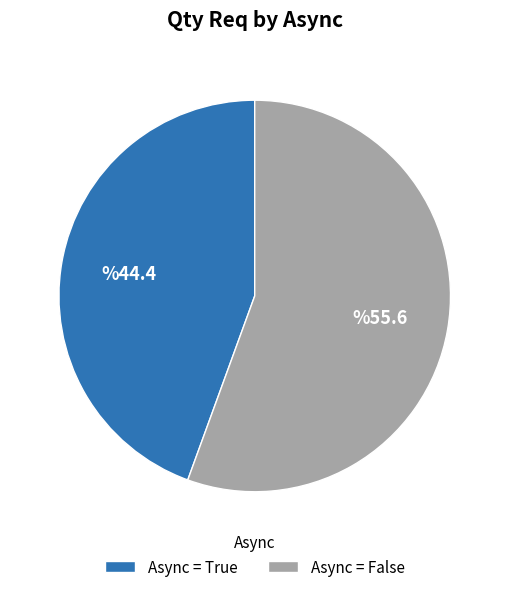

How many segments does this pie chart have?

2